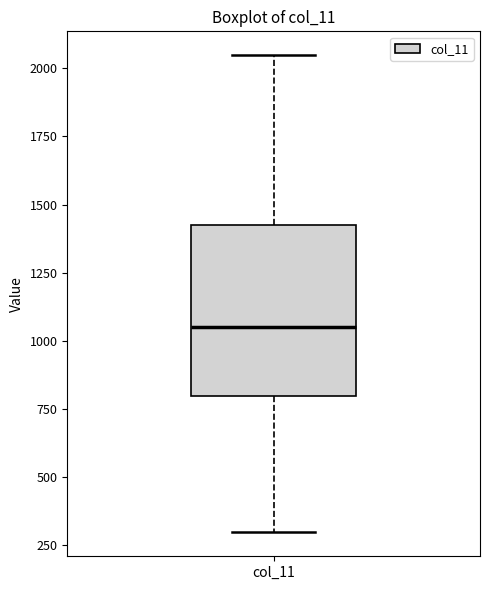

Read this box plot against the y-axis: the position of the median line, the range covered by the box, and the ends of both whiskers. The values are not printed on the chart, so give them approximately, as read against the axis.

median 1050, box 800 to 1450, whiskers 300 to 2050